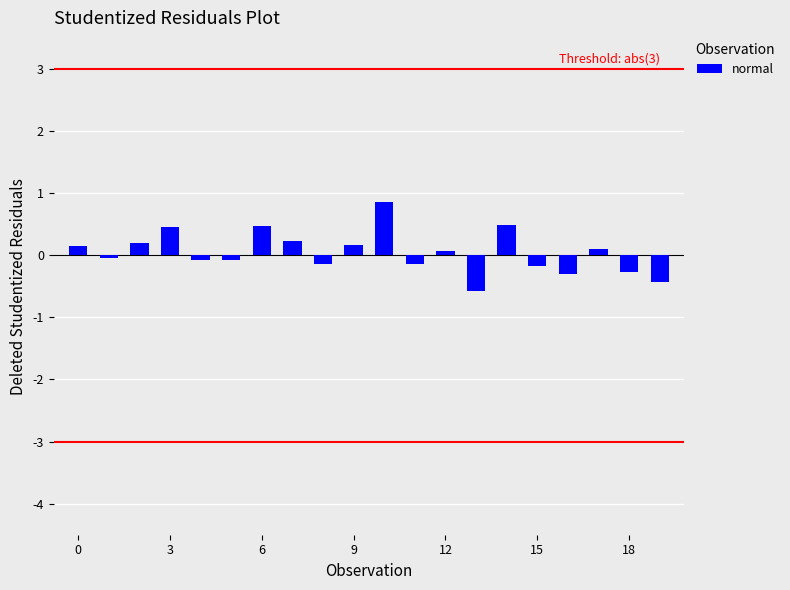

What is the maximum value shown in the chart?

0.9